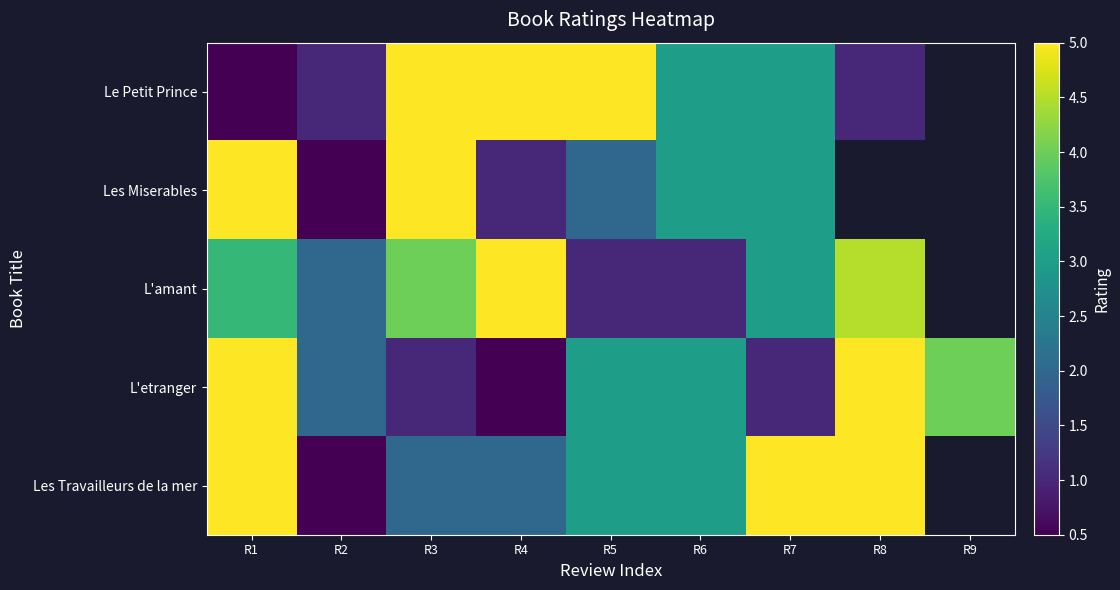

What is the minimum value shown in the chart?

0.5